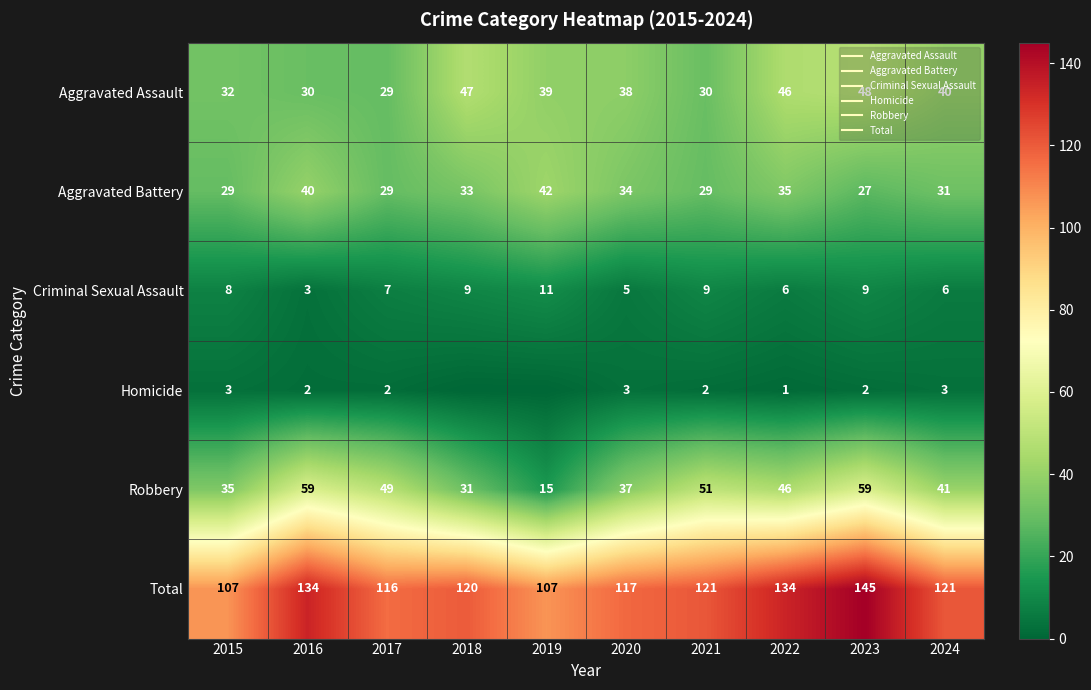

At 2023, list the series in order from largest to smallest.

Total, Robbery, Aggravated Assault, Aggravated Battery, Criminal Sexual Assault, Homicide